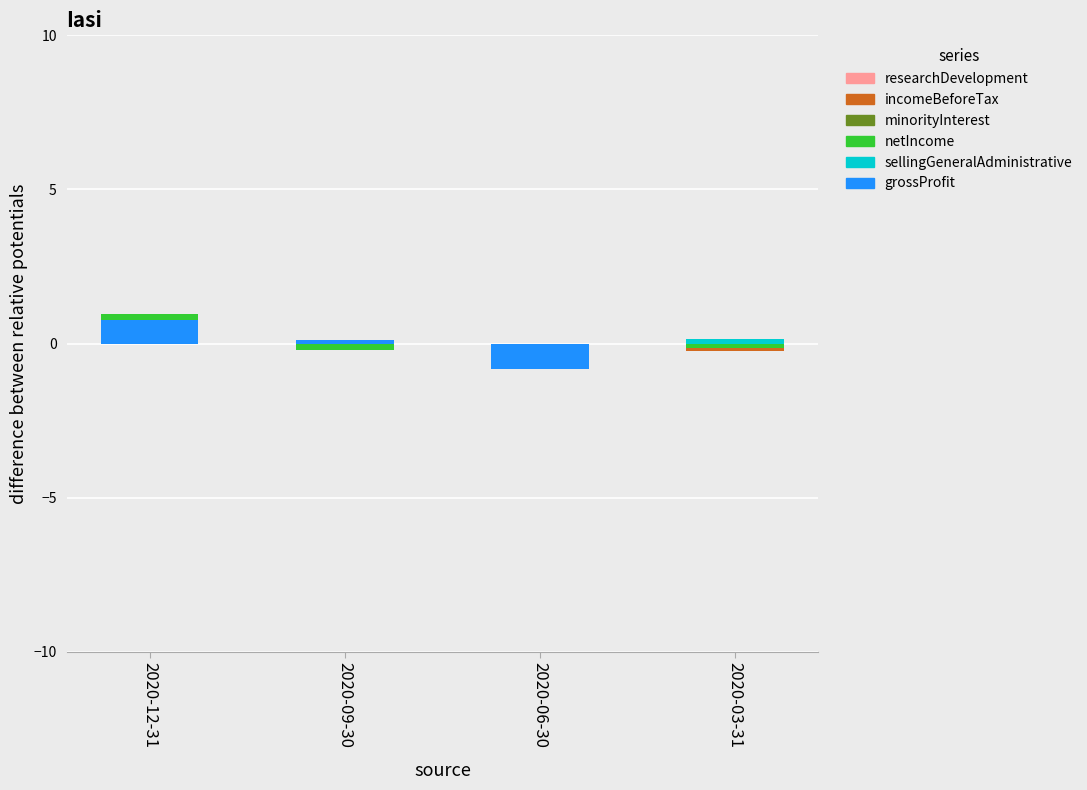

Between 2020-03-31 and 2020-12-31, which is larger?

2020-12-31